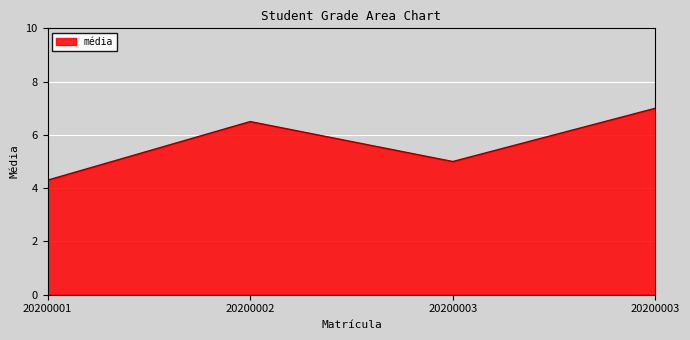

Is it true that the value at 20200003 is 7.0?

True